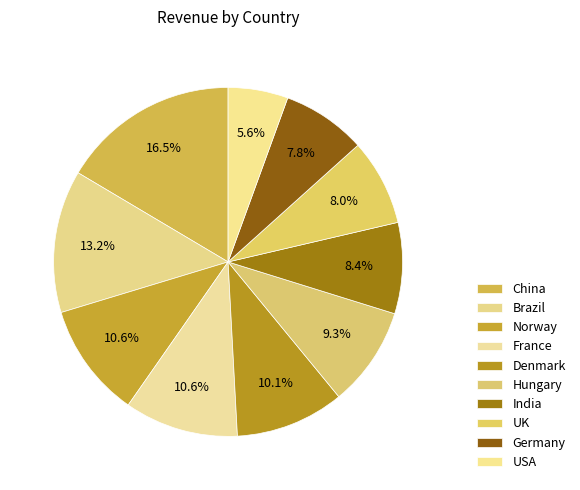

Combined, what portion of the pie is Norway and France?

21.2%